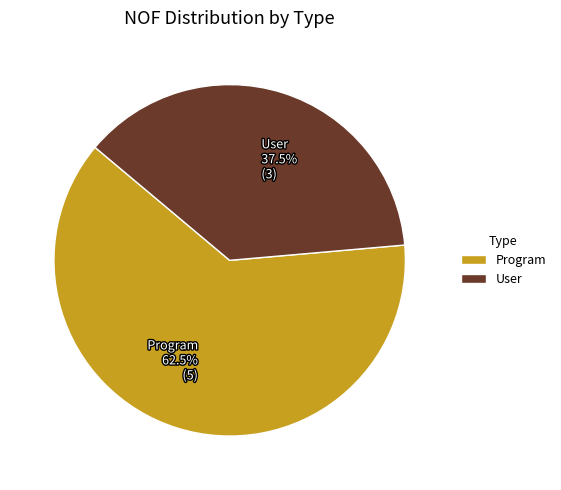

Do User and Program together represent more than half of the pie?

Yes